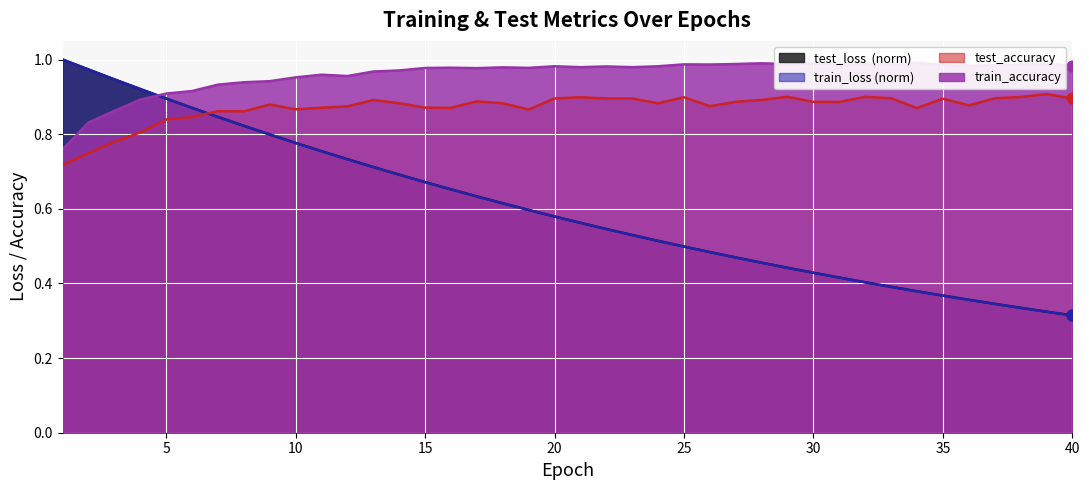

At how many categories does at least one series exceed 0?

40